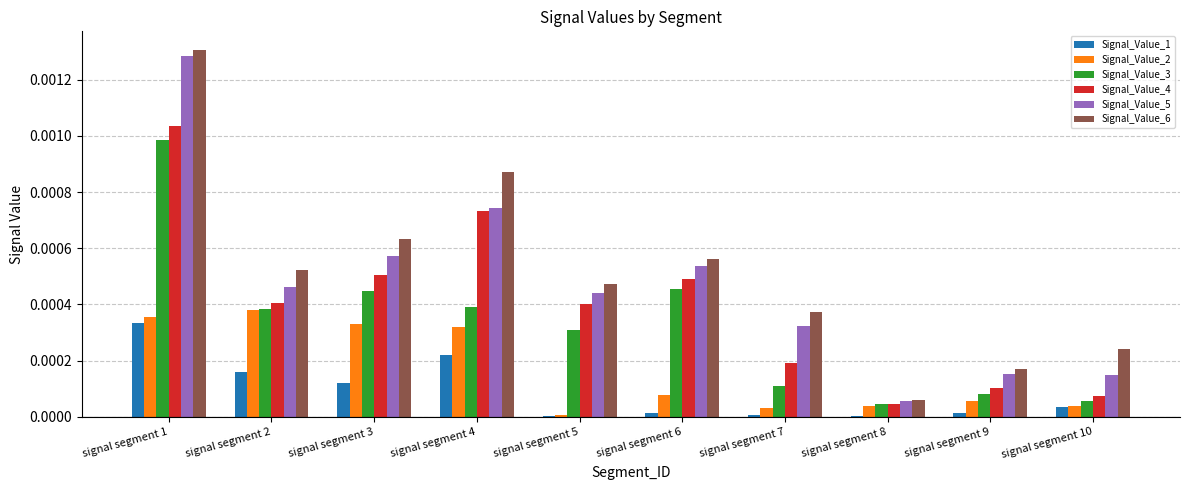

At which category does the chart reach its peak across all series?

signal segment 1